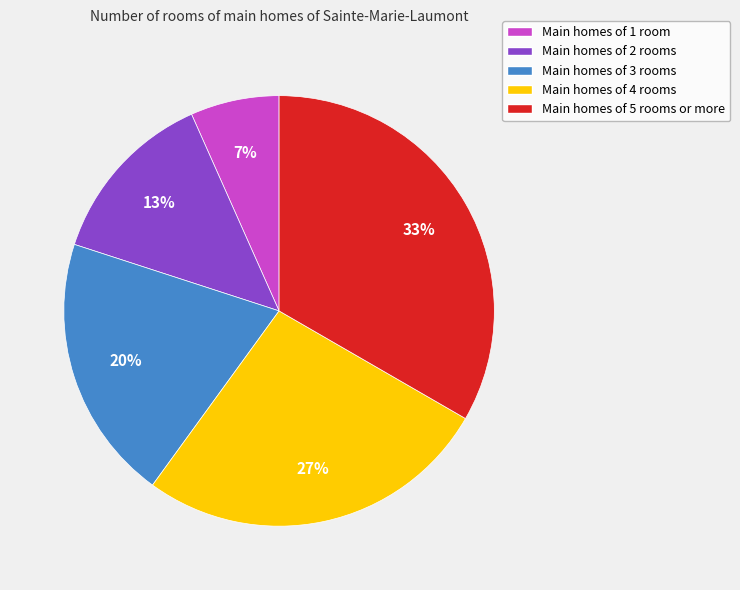

To the nearest percent, what is the average slice percentage?

20%